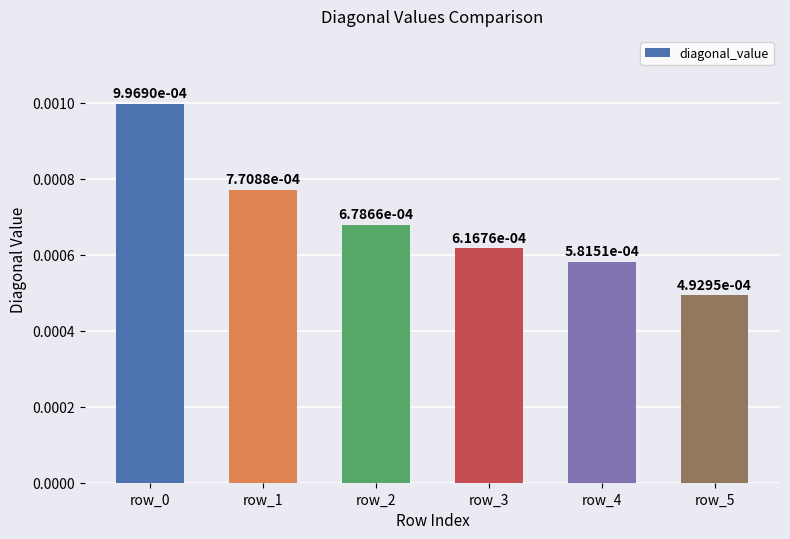

At which category does the chart reach its minimum across all series?

row_5